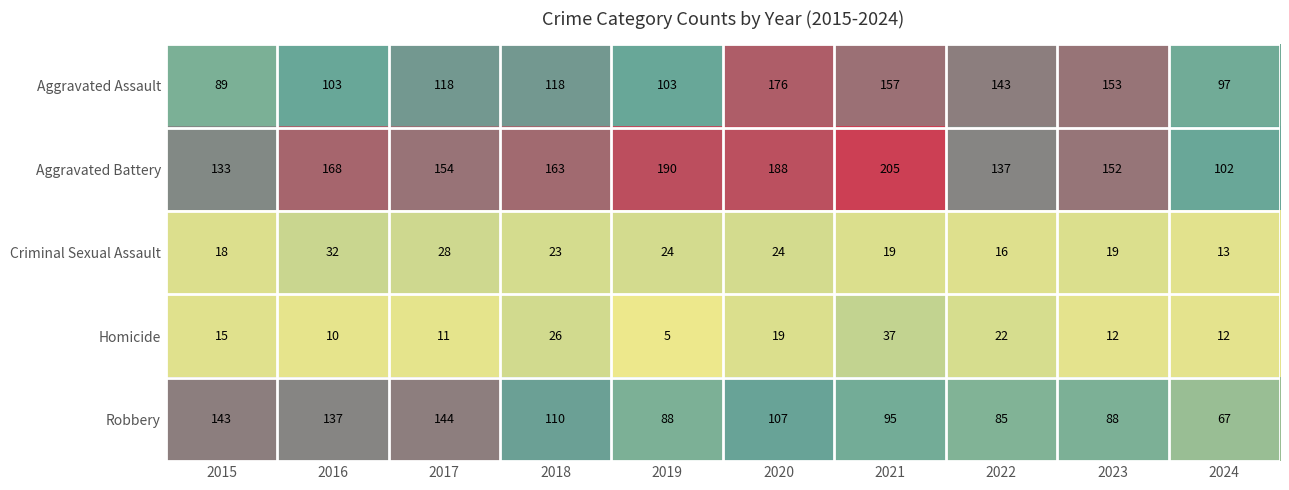

True or false: Robbery has a value of 55 at 2019.

False